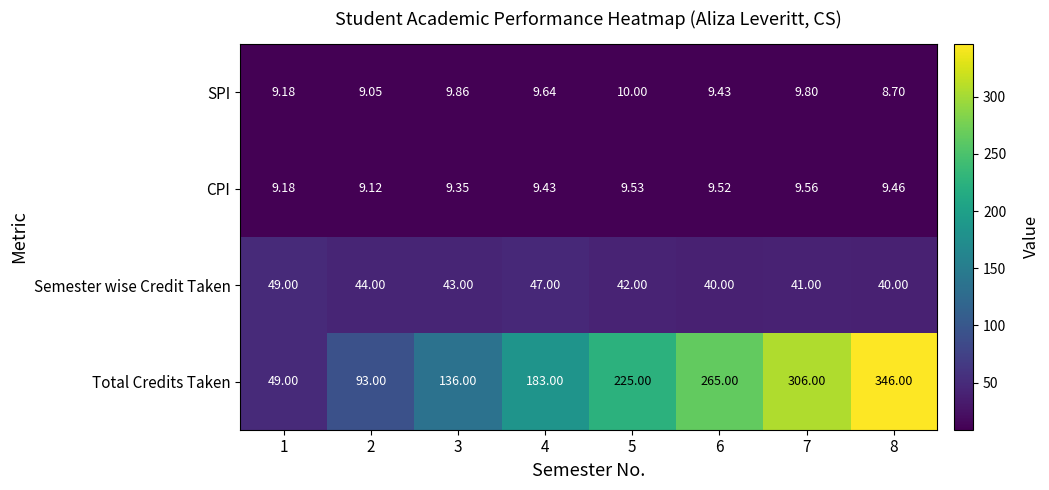

Which series has the largest total across all categories?

Total Credits Taken